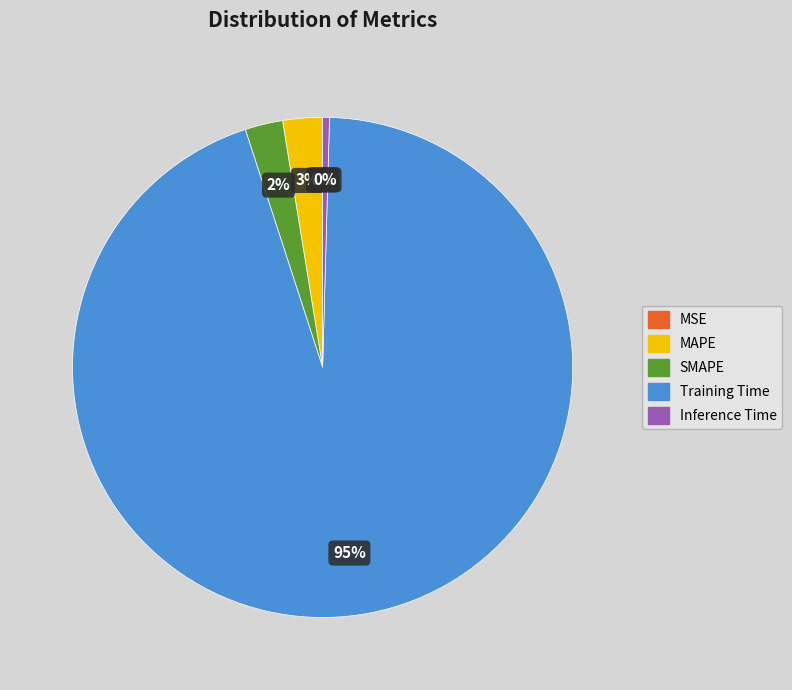

To the nearest percent, what is the combined percentage of SMAPE and MAPE?

5%